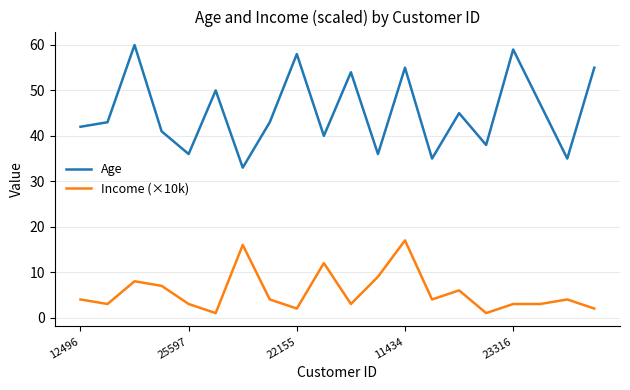

Rank the series by their maximum value, from highest to lowest.

Age, Income (×10k)